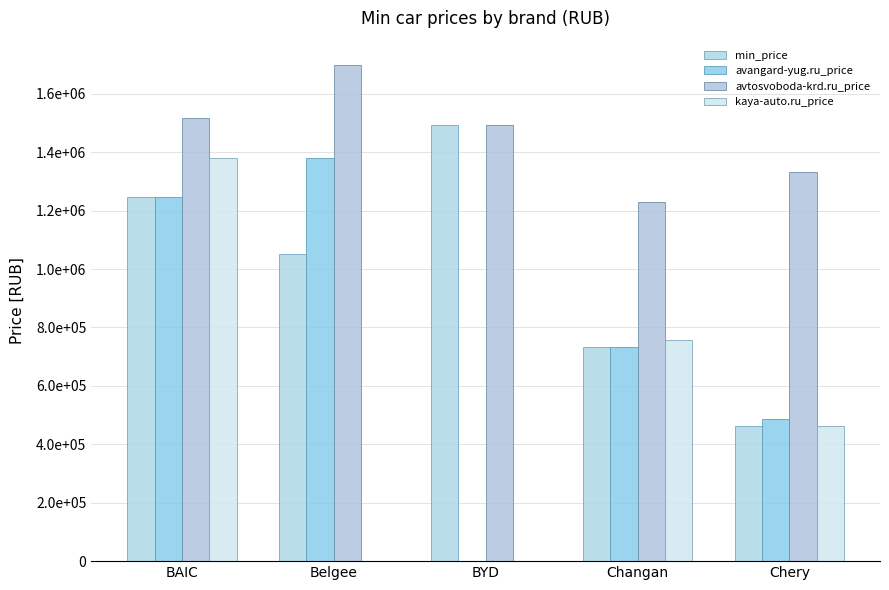

At which label does min_price reach its minimum?

Chery